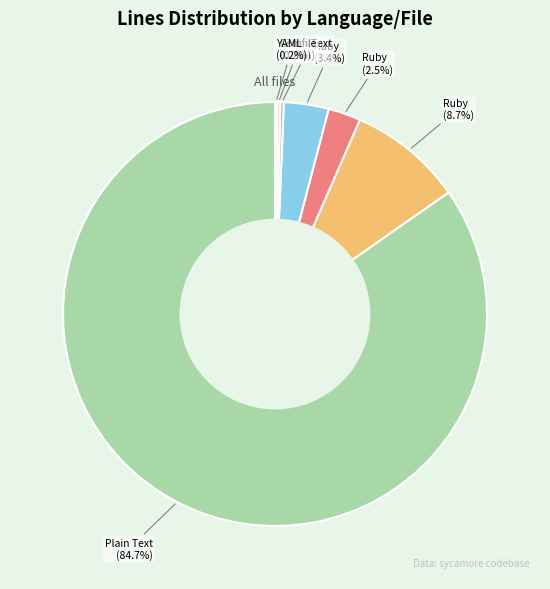

Is there any slice that represents more than half of the pie?

Yes